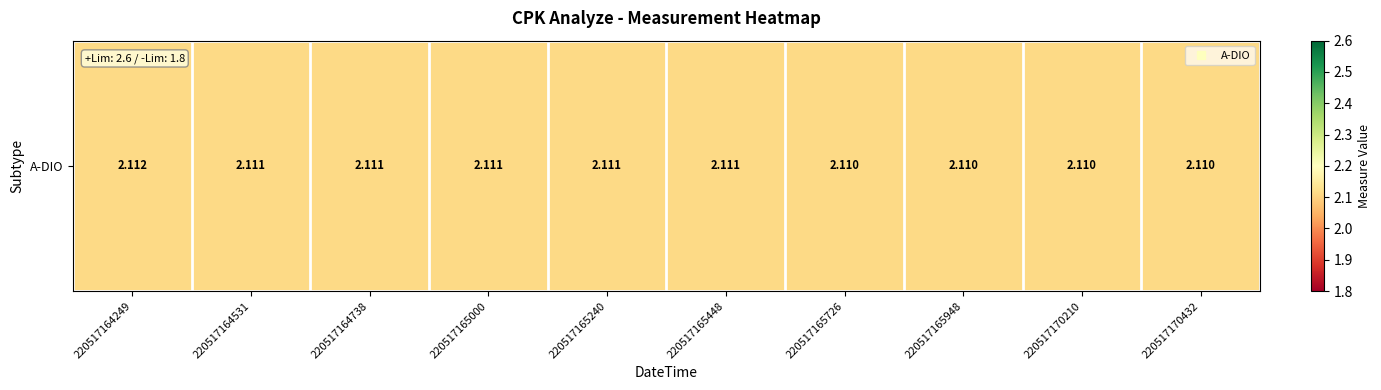

List the labels in order of value, largest first.

220517164249, 220517164531, 220517164738, 220517165000, 220517165240, 220517165448, 220517165726, 220517165948, 220517170210, 220517170432